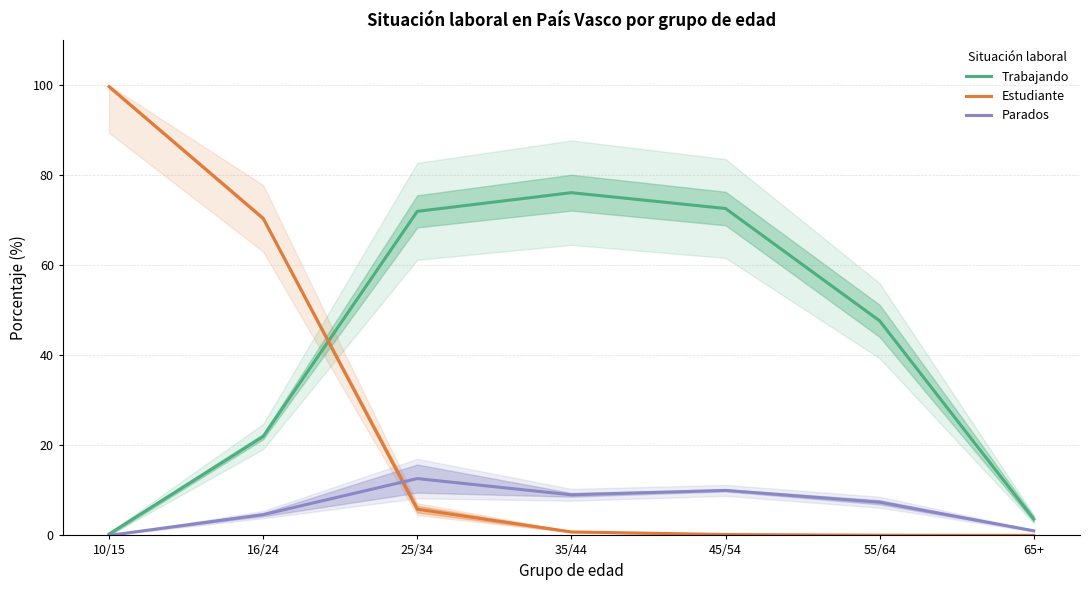

How many interior local valleys does the Parados series have?

1